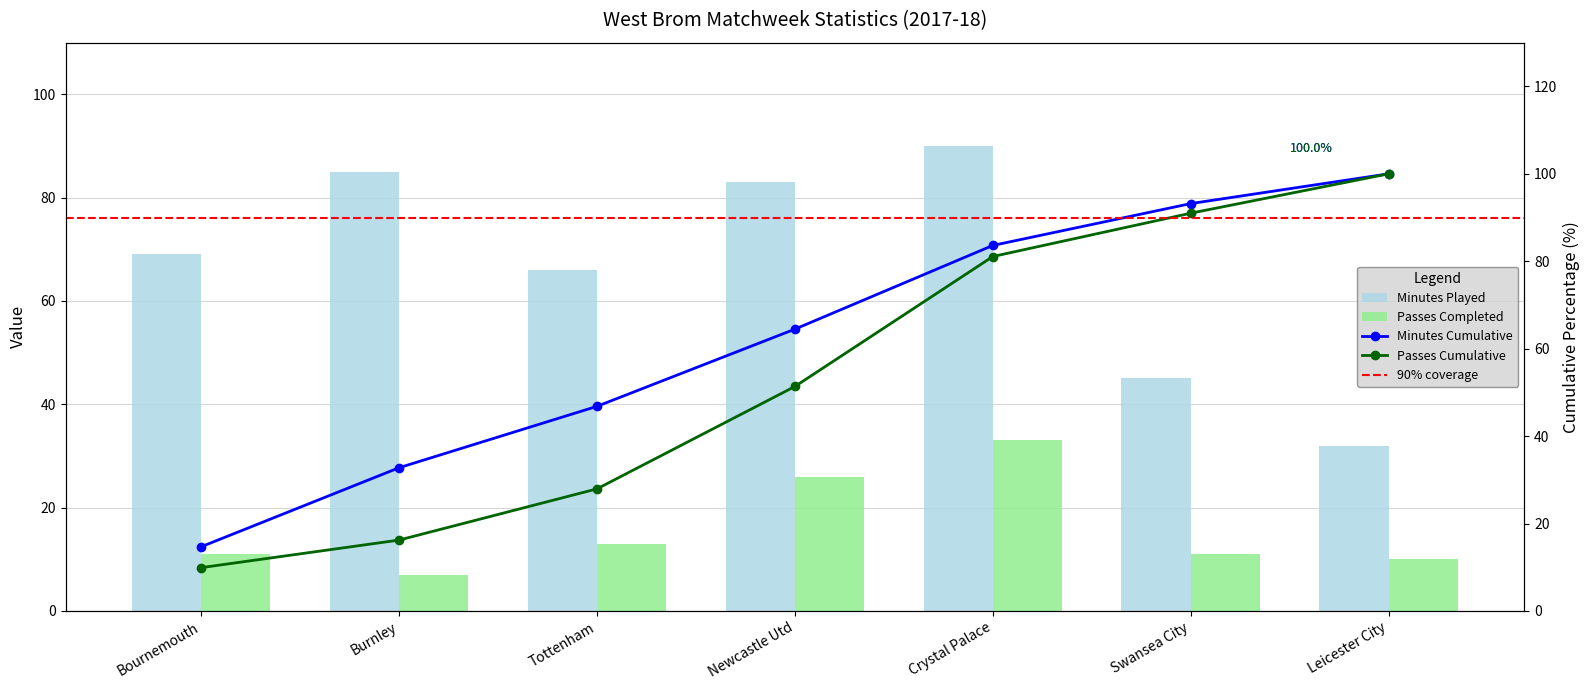

Which series has the largest total across all categories?

Minutes Played